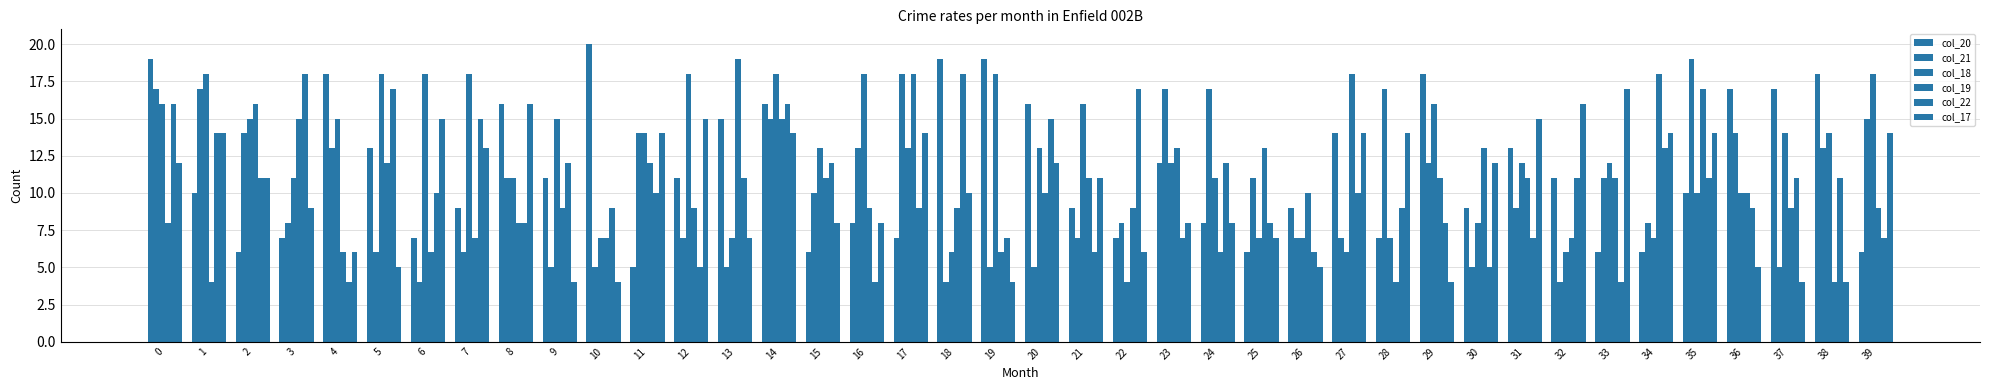

How many categories are shown in the chart?

40